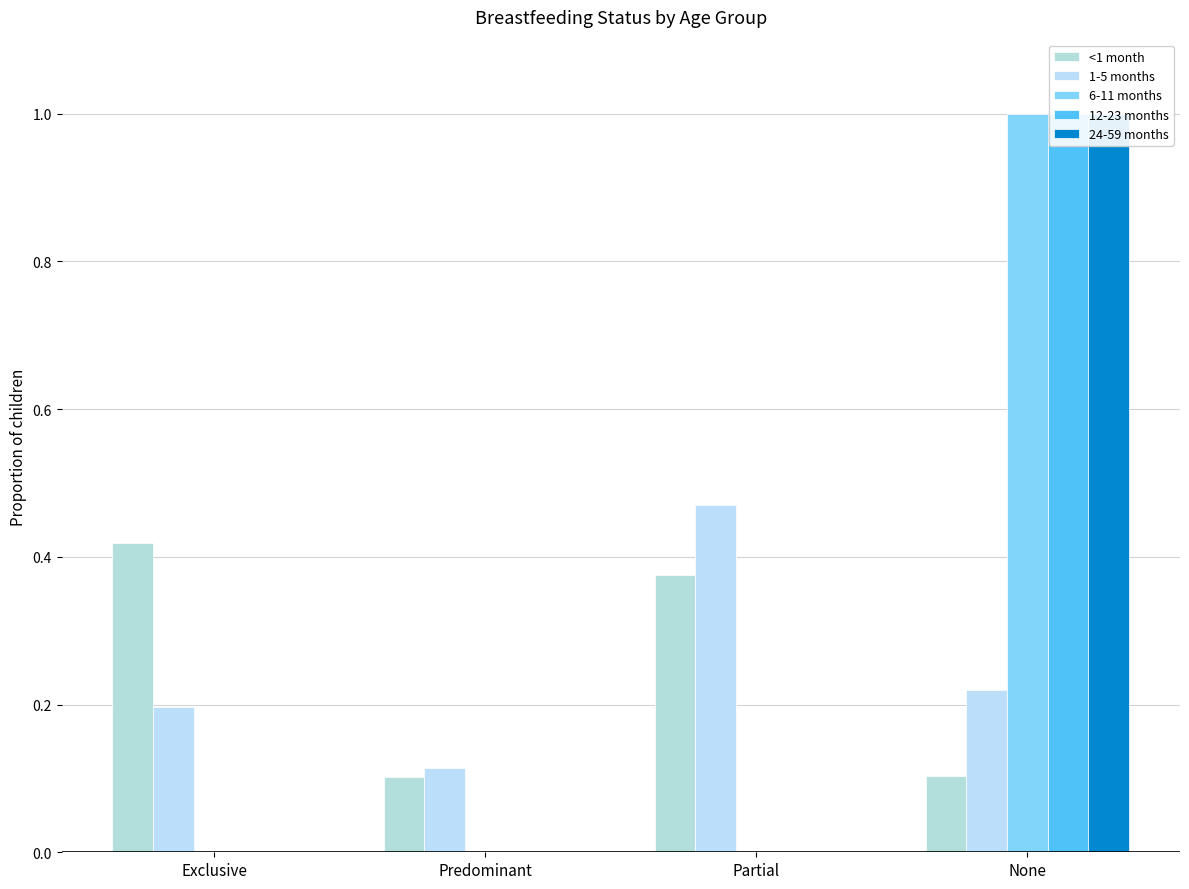

At which category does the chart reach its peak across all series?

None